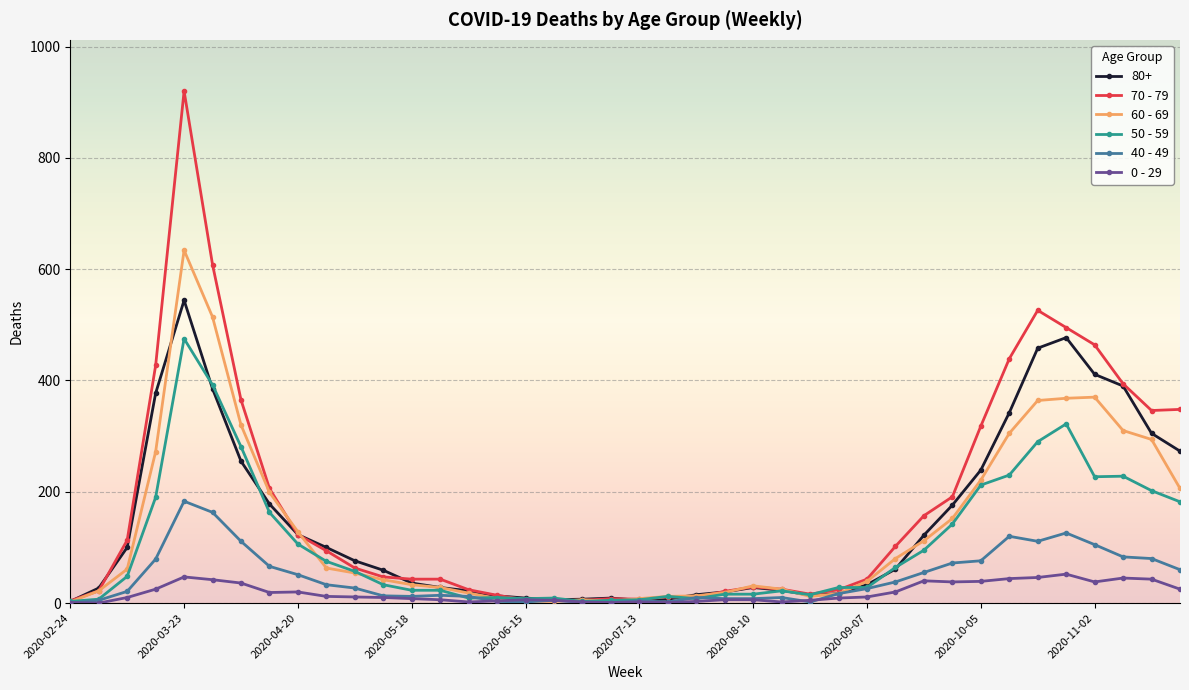

Rank the series by their maximum value, from highest to lowest.

70 - 79, 60 - 69, 80+, 50 - 59, 40 - 49, 0 - 29